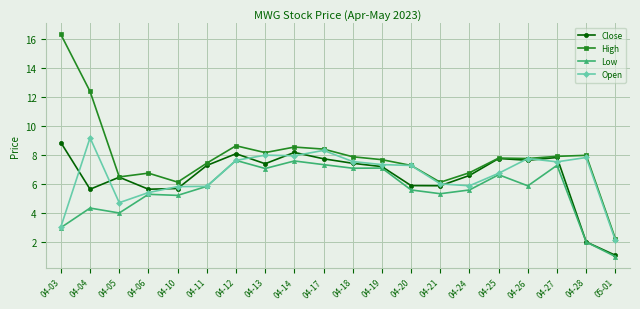

Which series has the largest total across all categories?

High